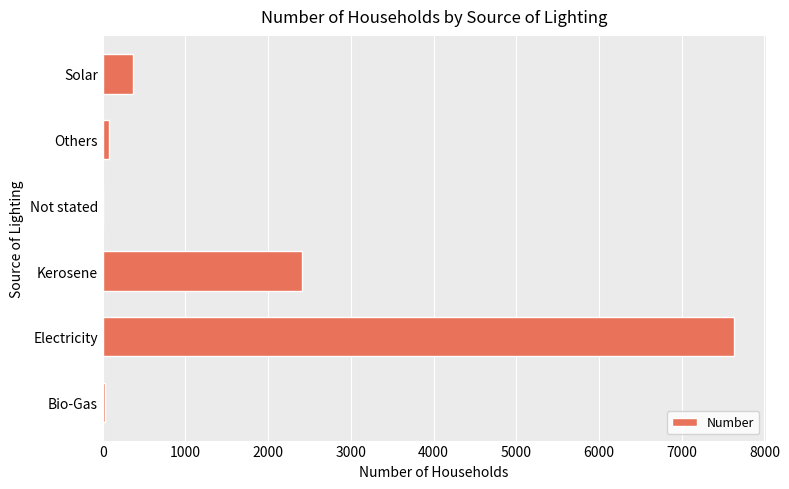

What is the greatest value displayed?

7632